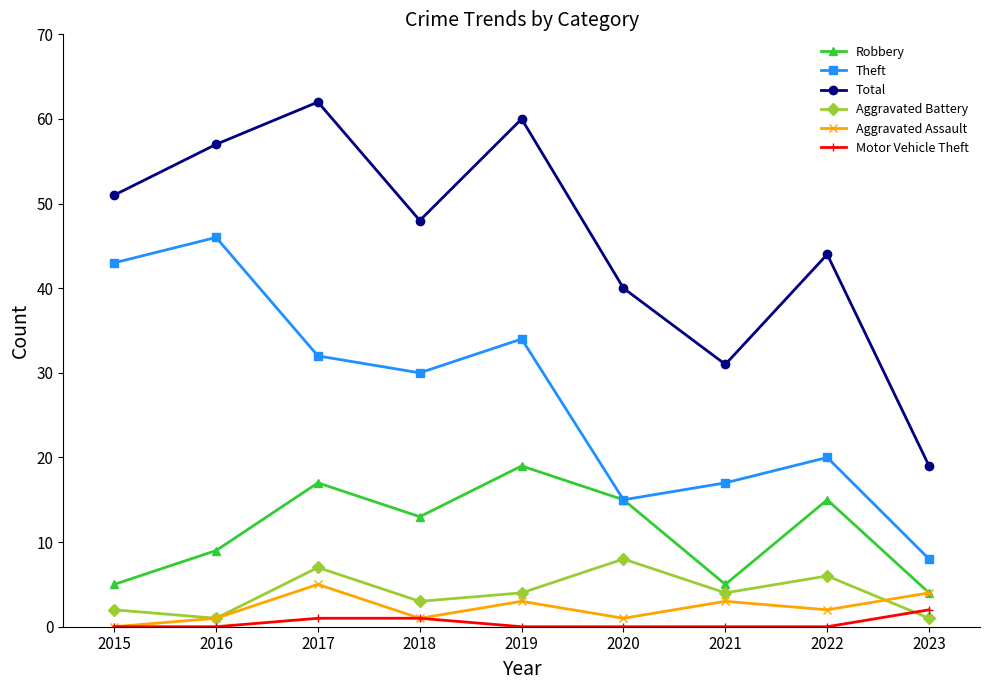

At how many categories does at least one series exceed 41?

6